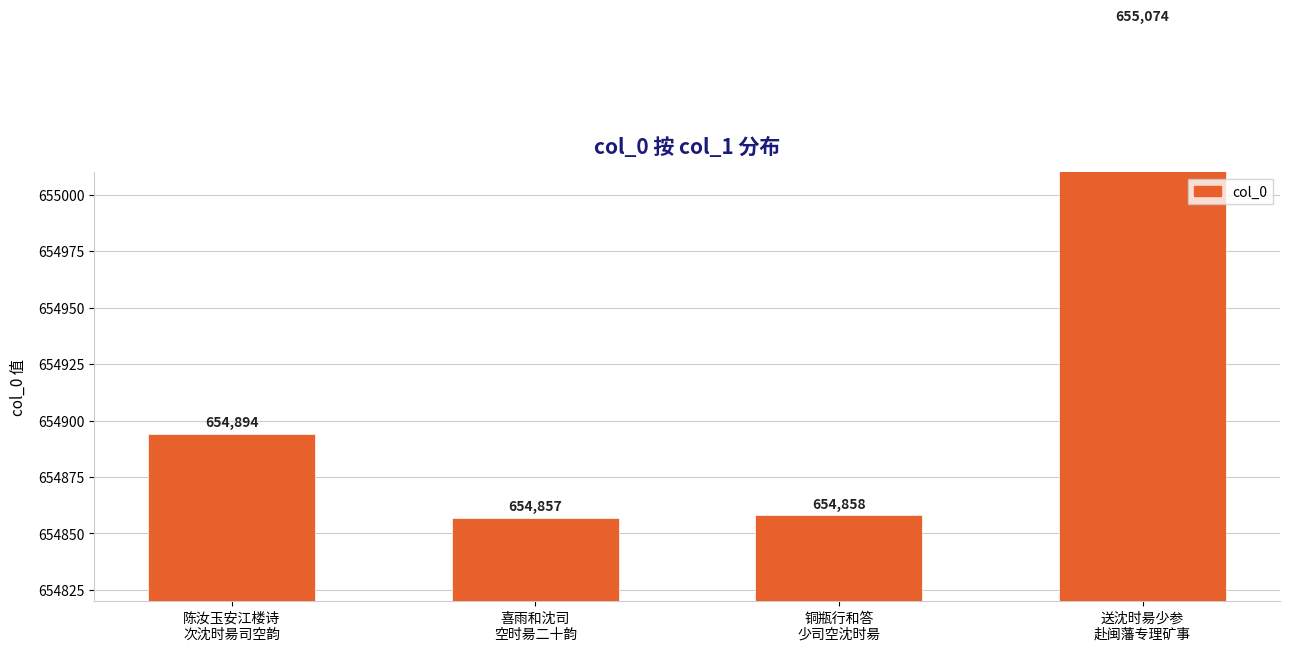

Is it true that the value at 铜瓶行和答
少司空沈时昜 is 397672?

False